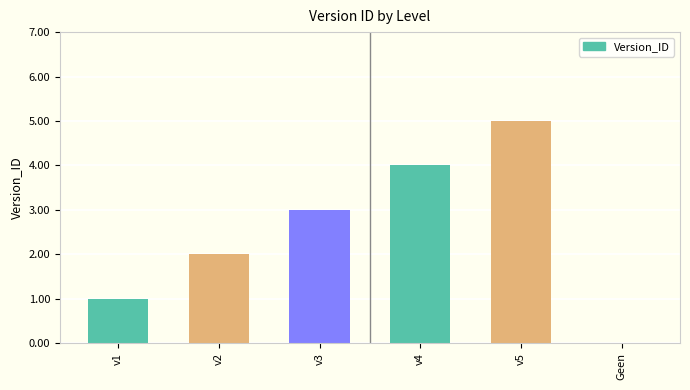

Reading left to right, transcribe all the data shown in this chart.

1	2	3	4	5	0